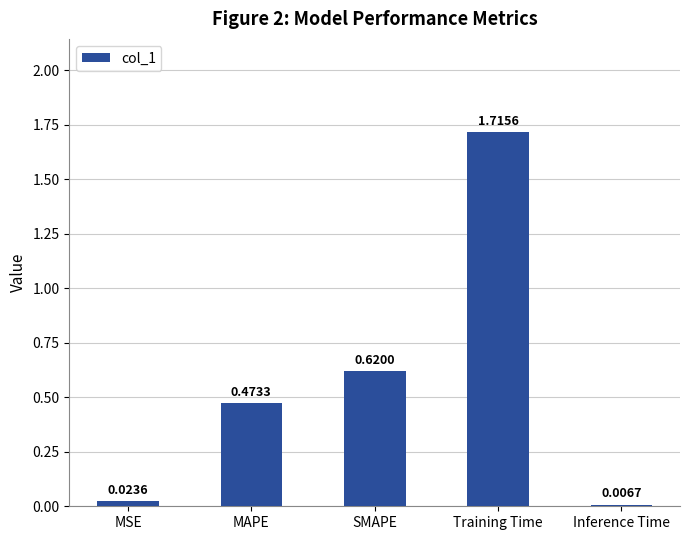

What is the label of the 1st bar from the right?

Inference Time